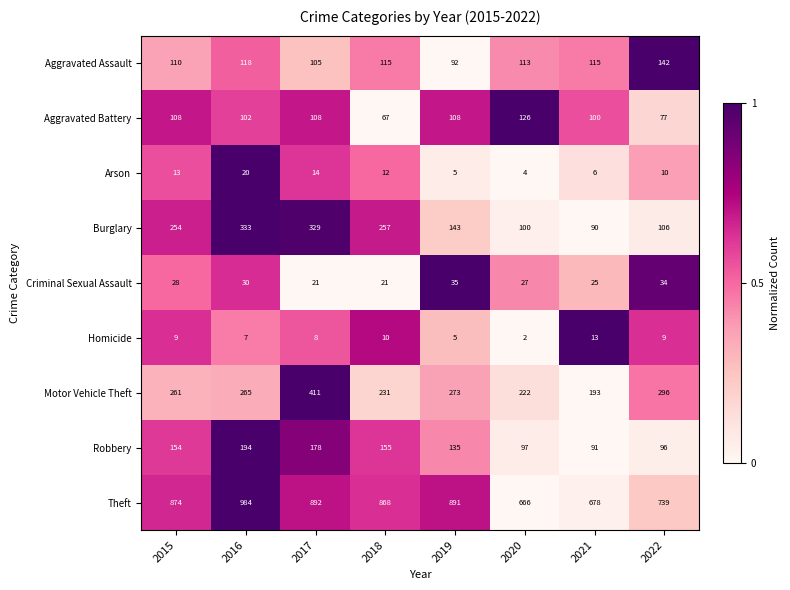

What value does the Motor Vehicle Theft series have at 2022, to the nearest 10?

300